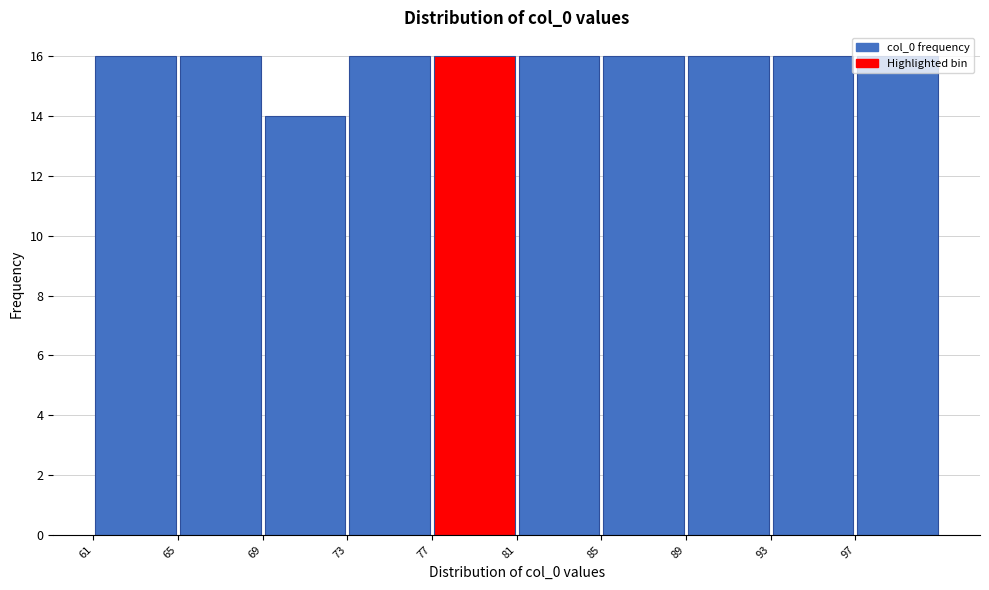

What is the height of the bar covering 85 to 89 on the x-axis? The values are not printed on the chart, so give them approximately, as read against the axis.

16